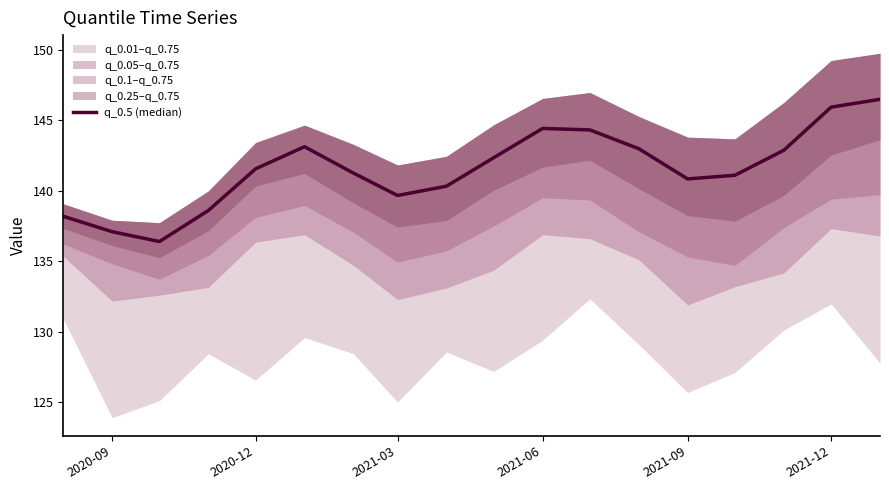

What is the sum of all values?

2547.4